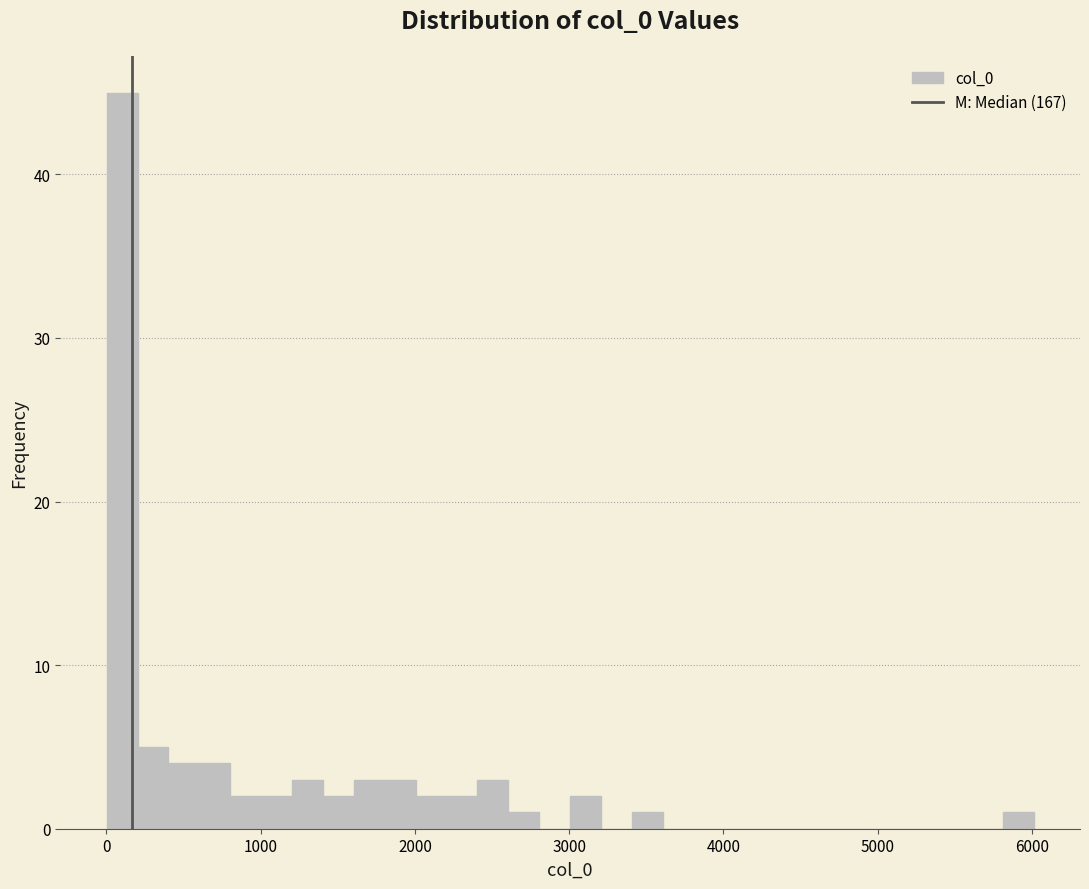

Around what value on the x-axis is the tallest bar? Give the approximate position of its centre, as read against the axis.

100